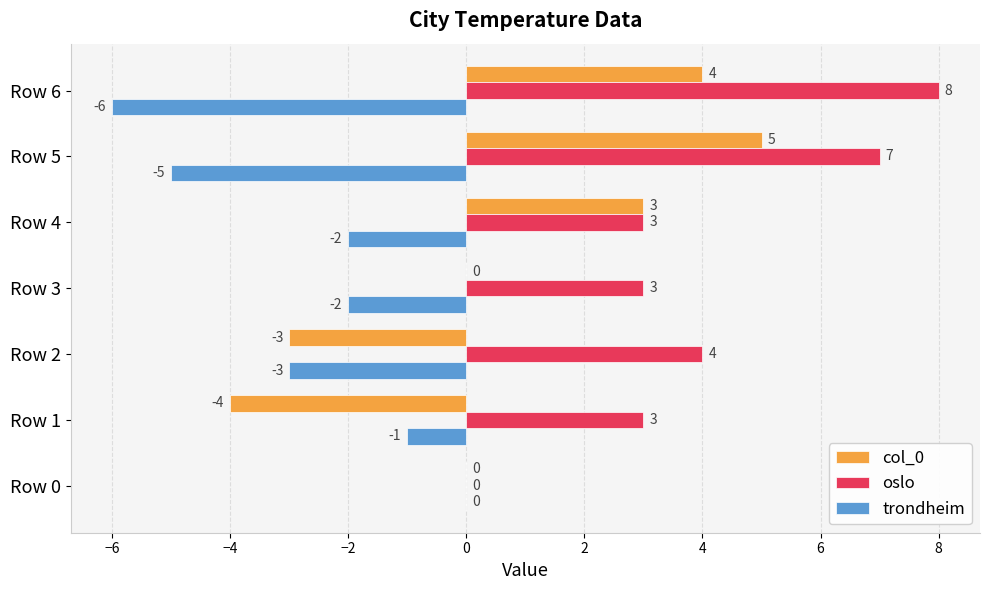

Which series changed the most between Row 2 and Row 6?

col_0